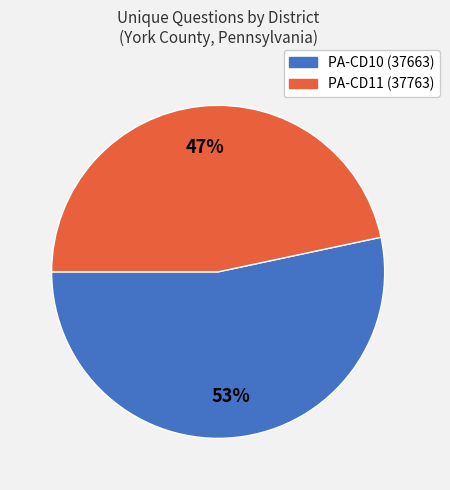

Is the sum of PA-CD11 (37763) and PA-CD10 (37663) greater than half?

Yes